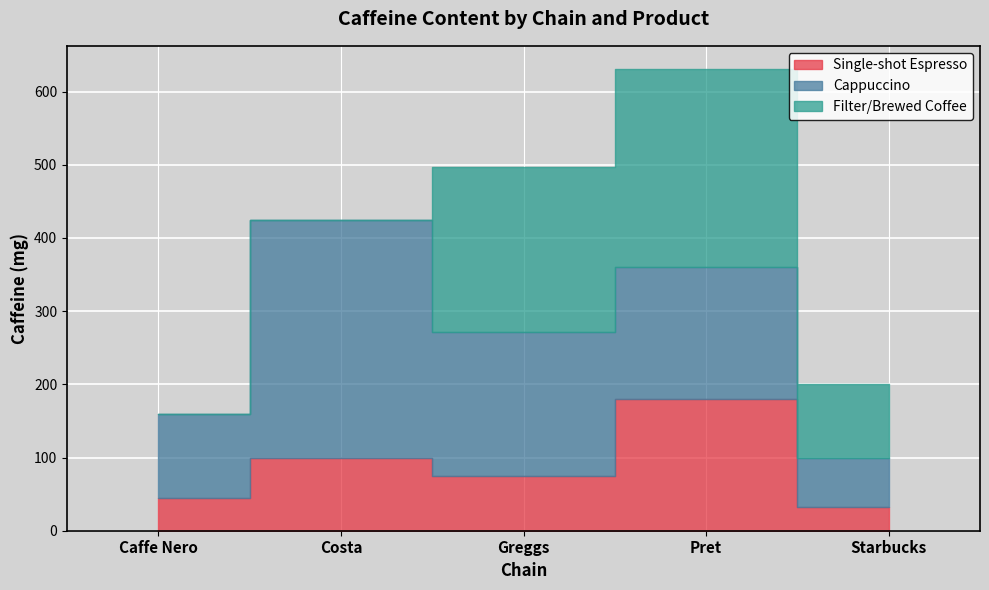

Read the Single-shot Espresso value at Caffe Nero, to the nearest 10.

40